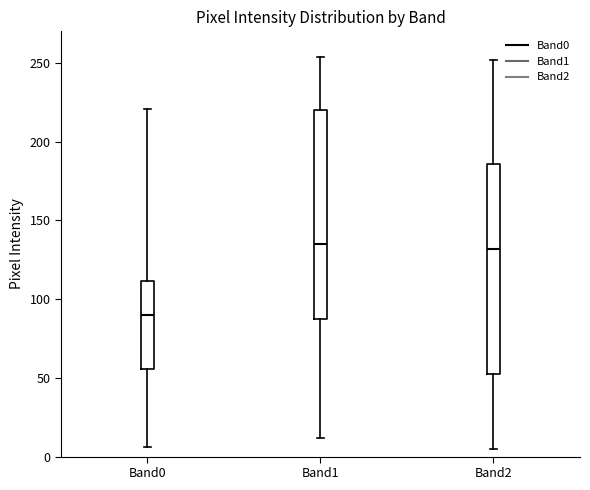

Reading left to right, transcribe this box plot: for each box, give where its median line is, the range the box spans, and where its two whiskers end, as read against the y-axis. The values are not printed on the chart, so give them approximately, as read against the axis.

Band0: median 90, box 55 to 110, whiskers 5 to 220
Band1: median 135, box 90 to 220, whiskers 10 to 255
Band2: median 130, box 50 to 185, whiskers 5 to 250